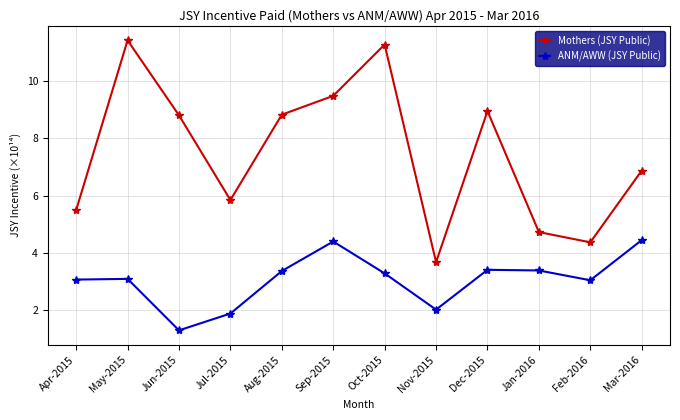

Rank the series by their maximum value, from highest to lowest.

Mothers (JSY Public), ANM/AWW (JSY Public)